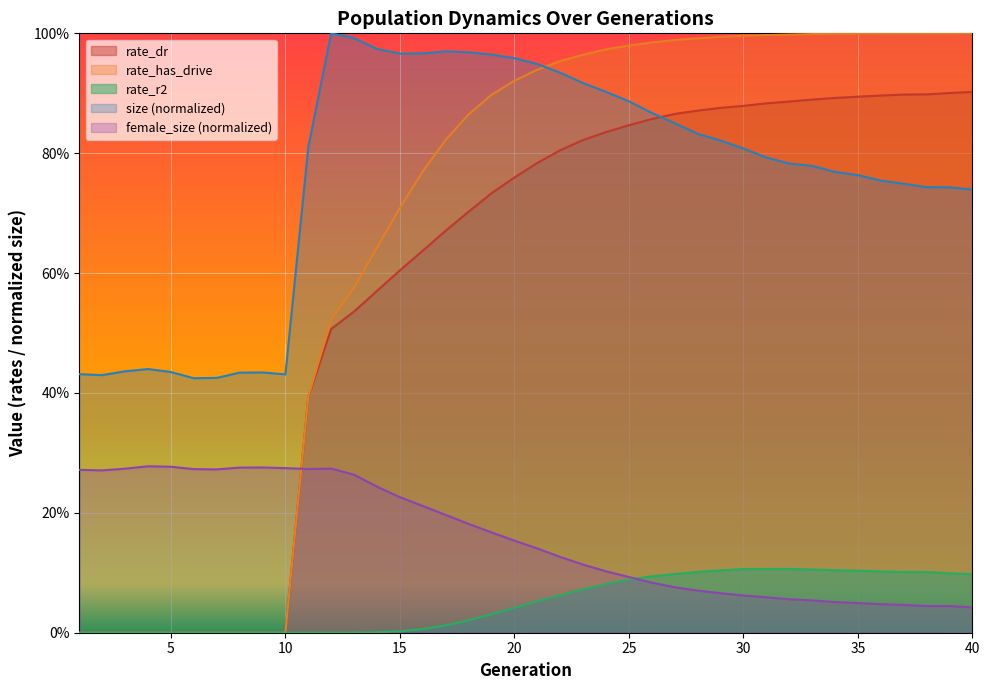

Count the number of categories in the chart.

40